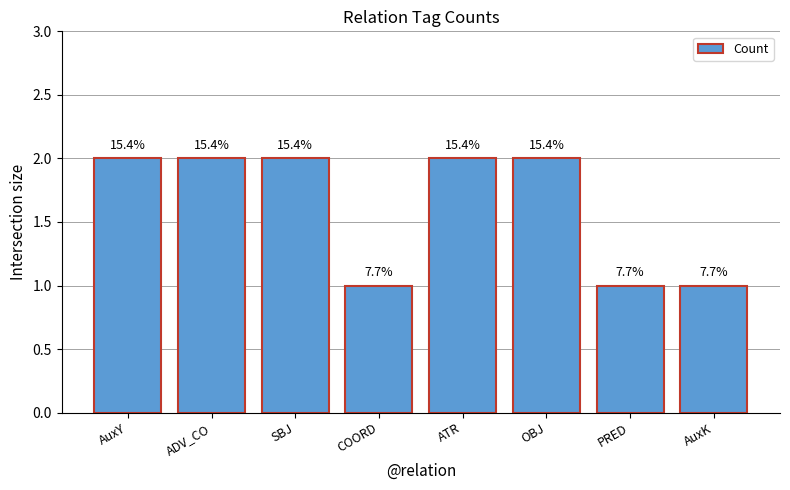

What is the value of the 4th bar from the left?

1